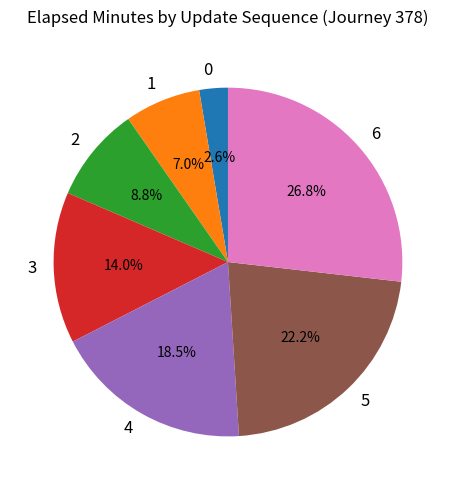

Is there any slice that represents more than half of the pie?

No